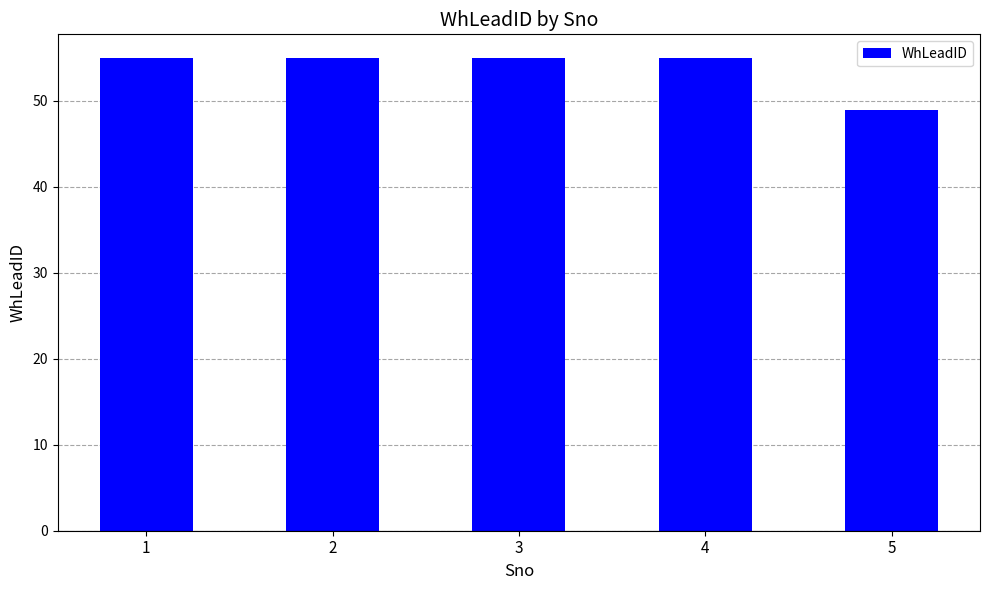

At which category does the chart reach its minimum across all series?

5